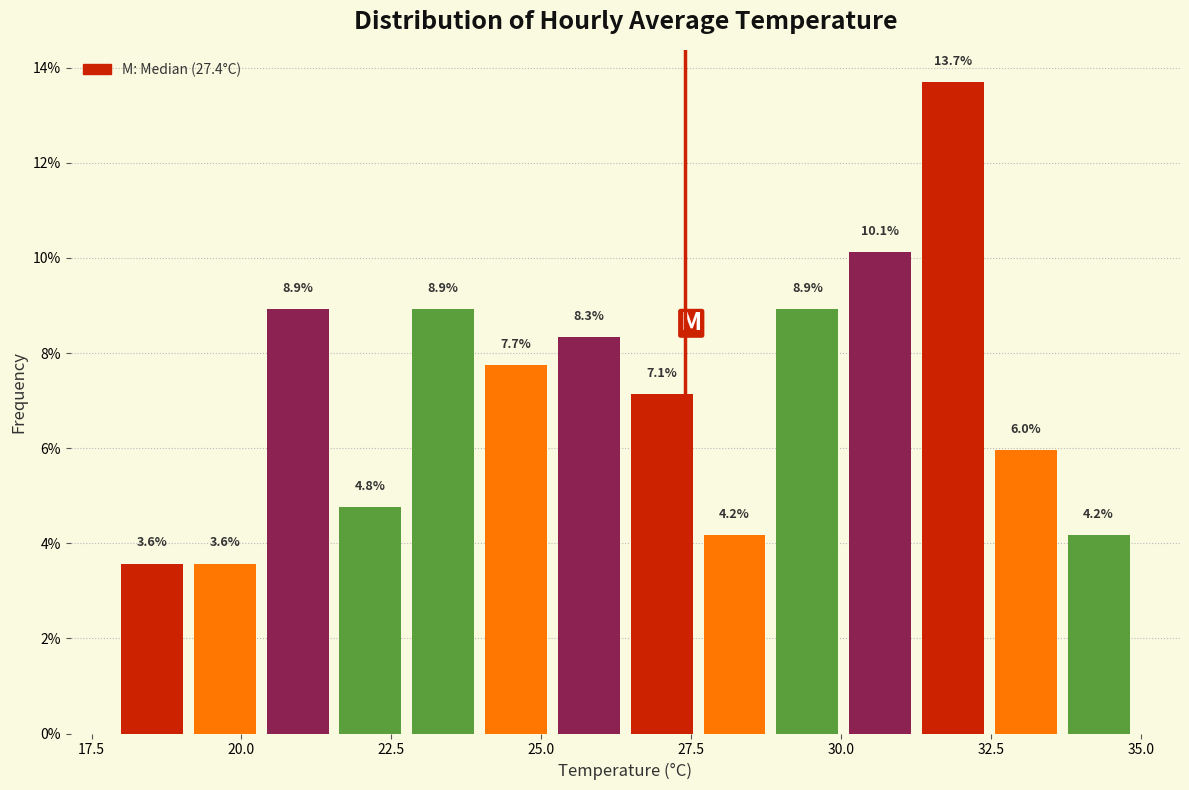

Read against the x-axis, roughly where is the centre of the tallest bar?

32.0